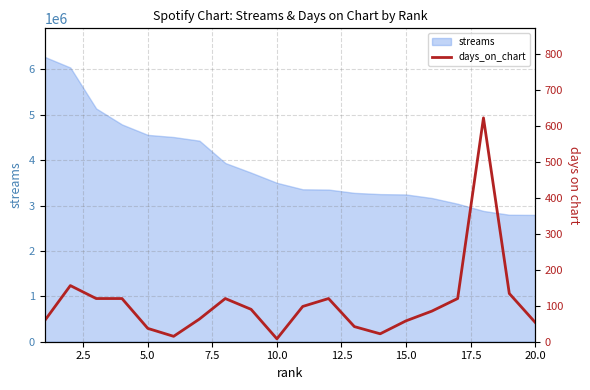

What is the lowest value of the streams series?

2792641